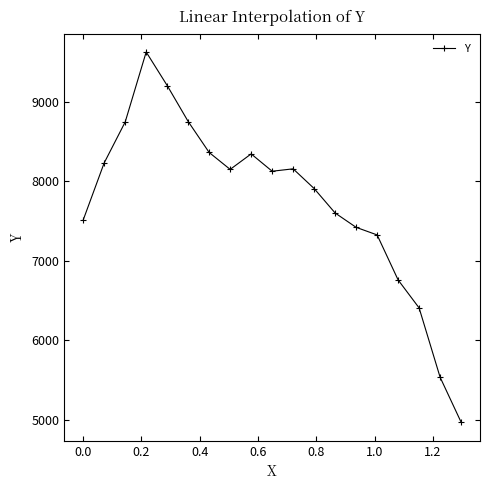

What is the average value?

7745.2